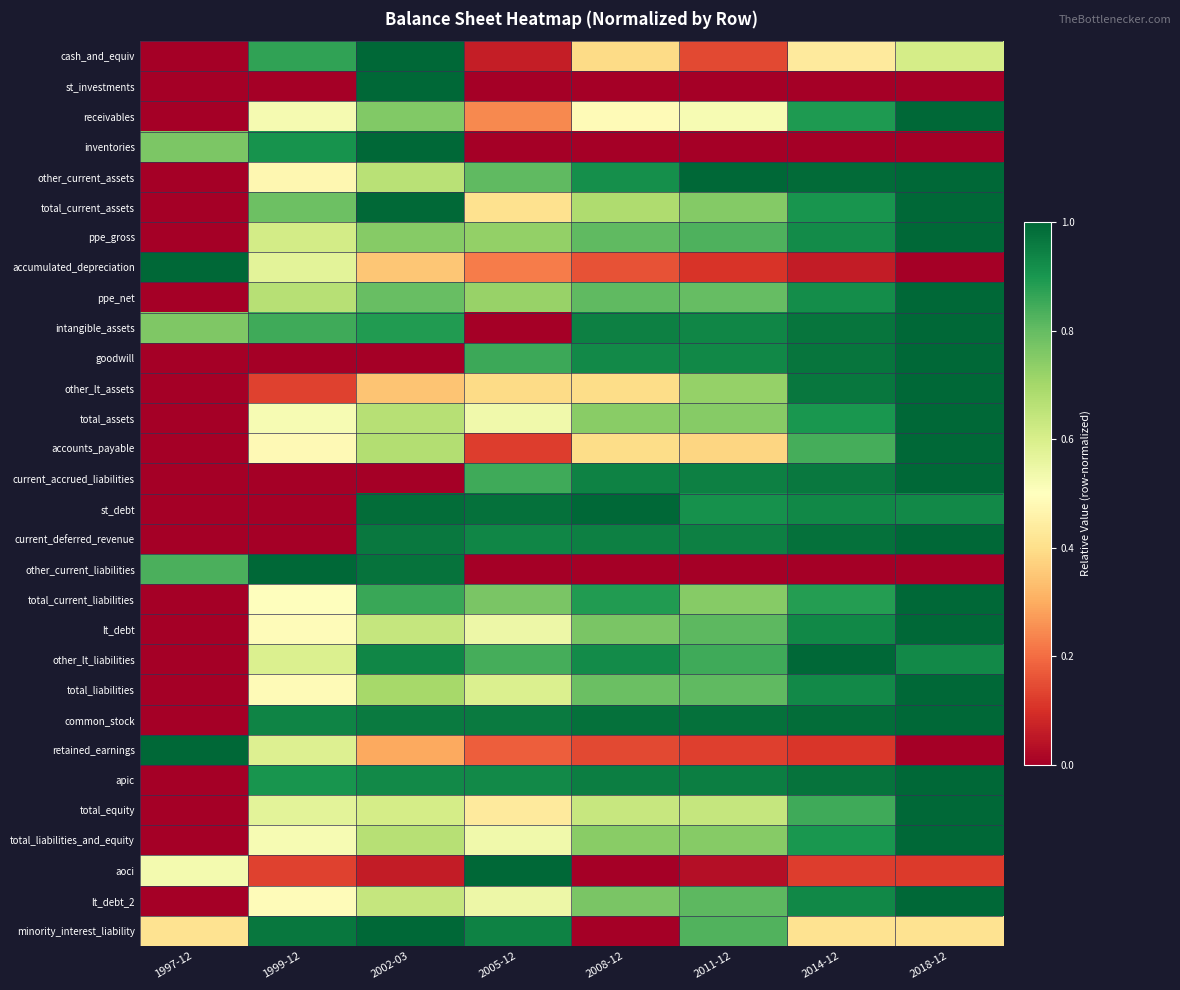

At how many categories does at least one series exceed 0?

8